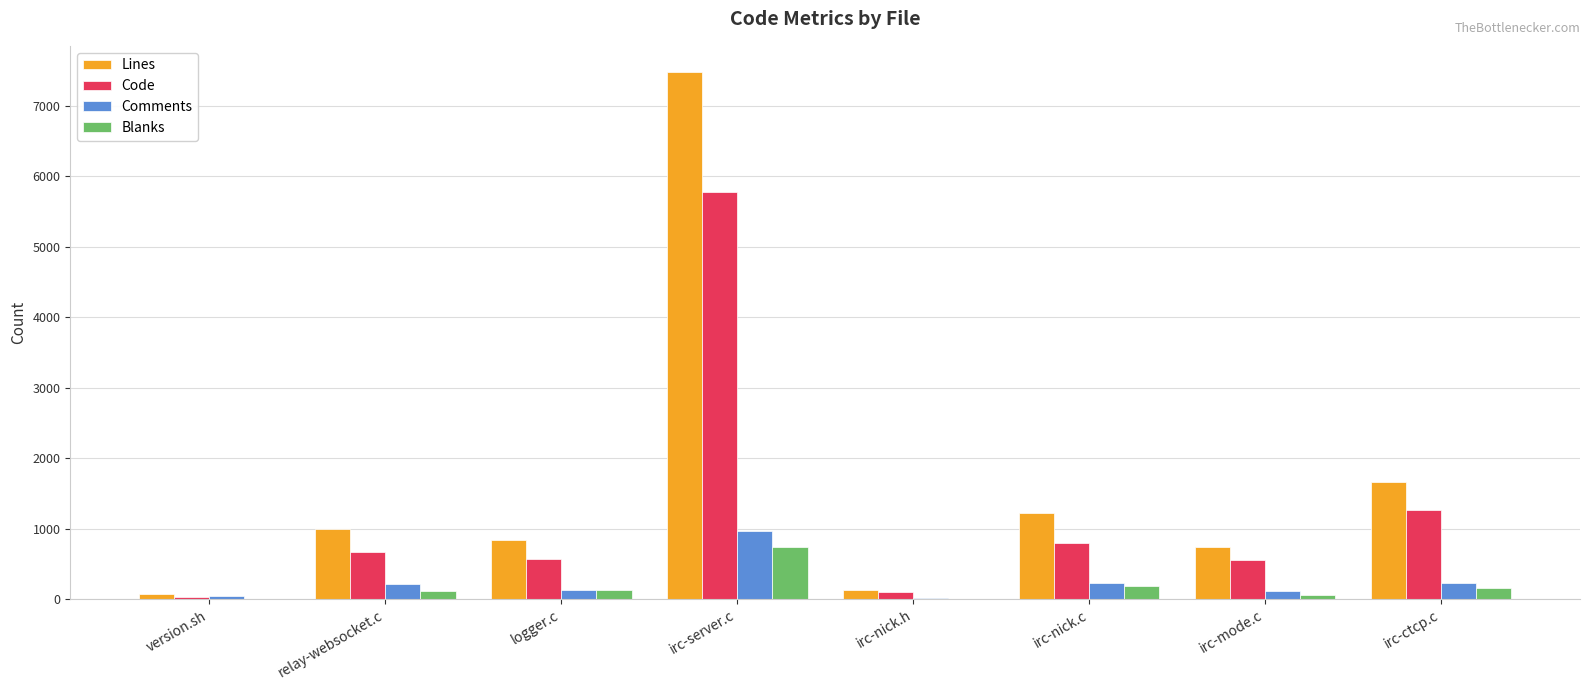

What is the total value across all series at irc-server.c?

14960